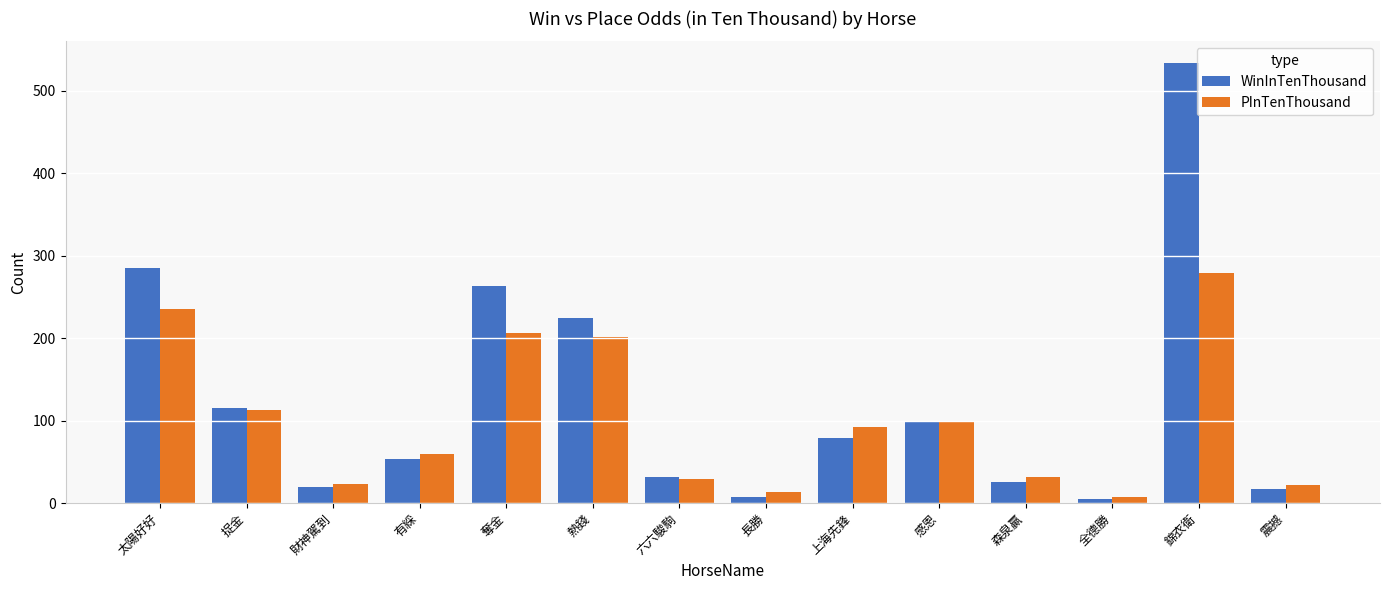

What is the difference between the maximum and minimum values in the PInTenThousand series?

271